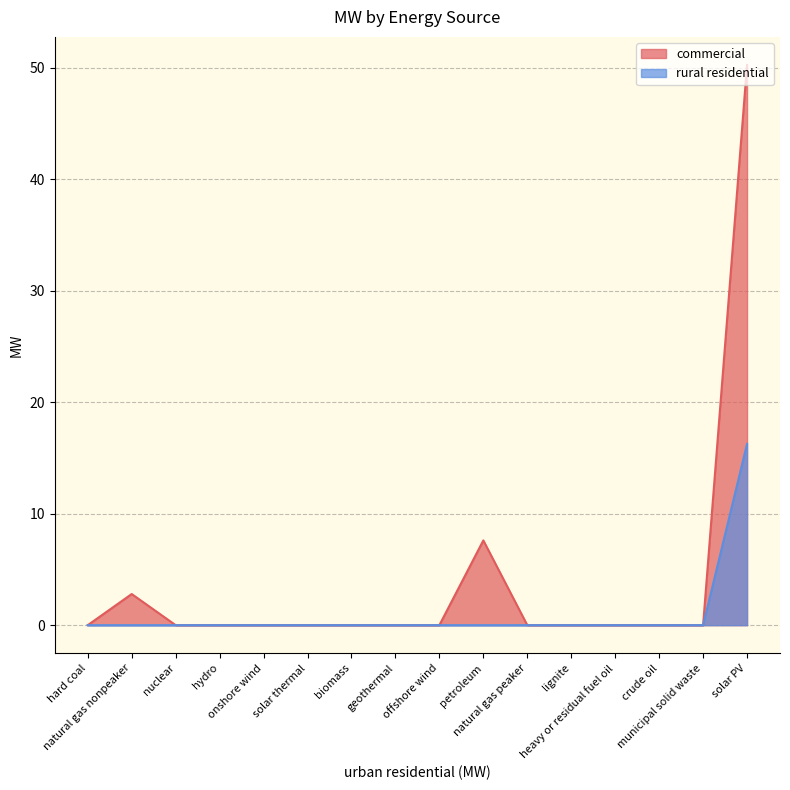

Which series has the largest range (max minus min)?

commercial